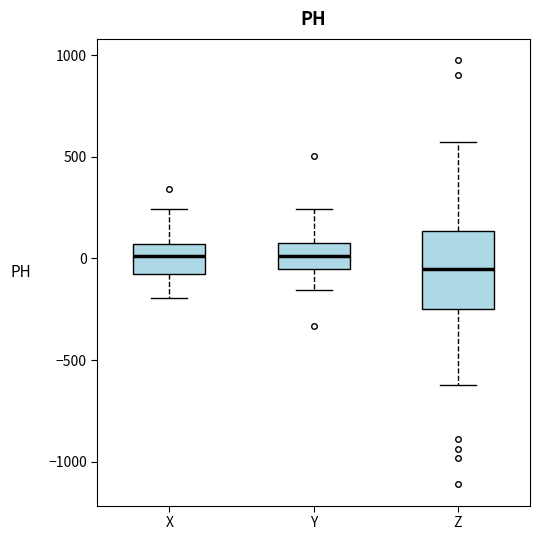

Reading left to right, transcribe this box plot: for each box, give where its median line is, the range the box spans, and where its two whiskers end, as read against the y-axis. The values are not printed on the chart, so give them approximately, as read against the axis.

X: median 0, box -100 to 50, whiskers -200 to 250
Y: median 0, box -50 to 100, whiskers -150 to 250
Z: median -50, box -250 to 150, whiskers -600 to 550